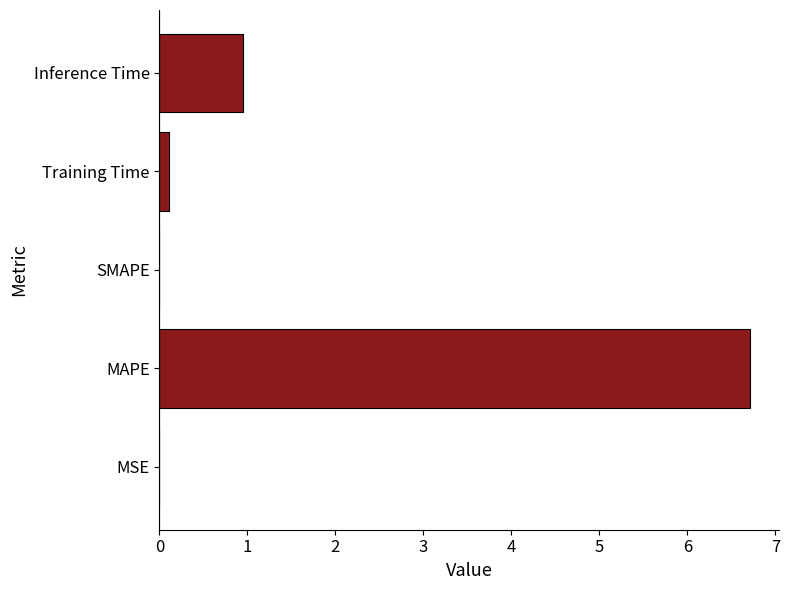

What is the change in value from SMAPE to Inference Time?

+0.9